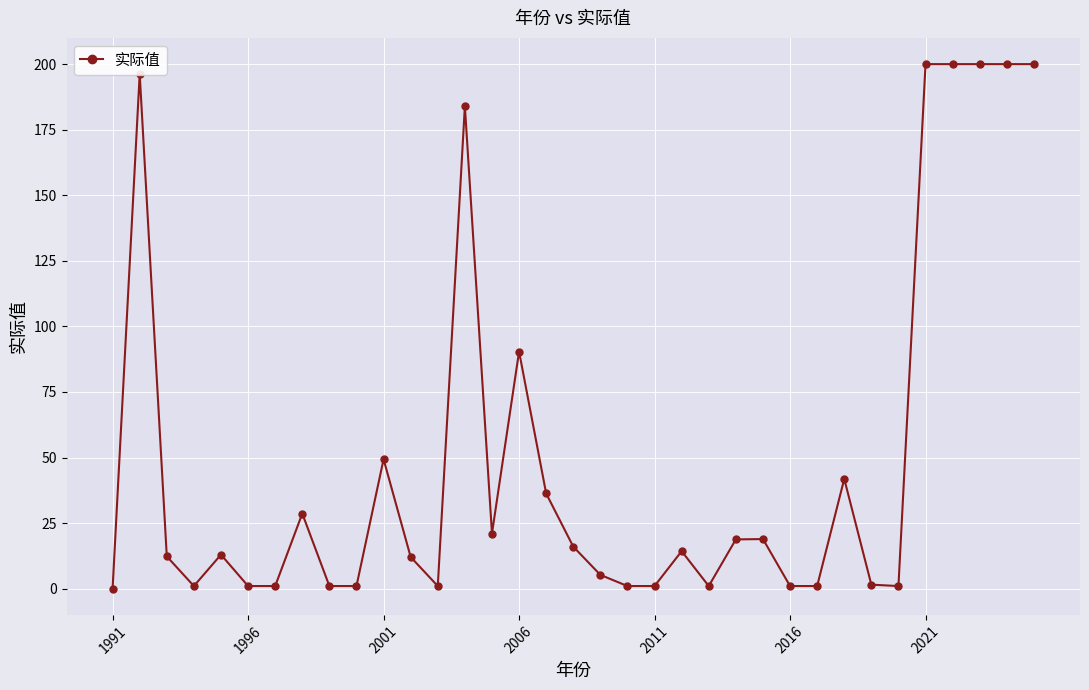

What is the value of the 32nd point from the left?

200.0